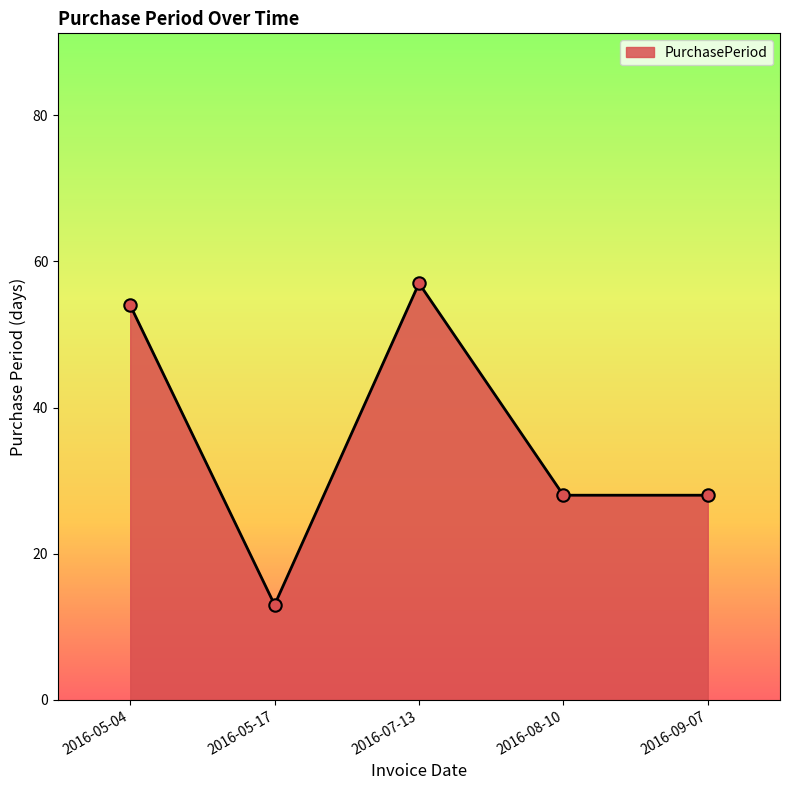

Which has a higher value, 2016-05-17 or 2016-09-07?

2016-09-07